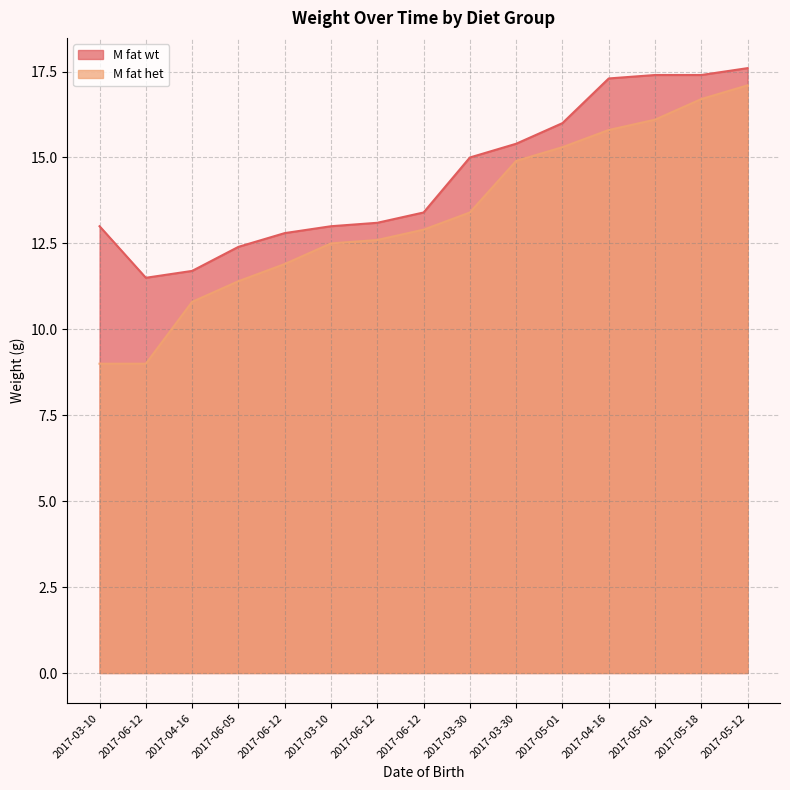

Which category has the highest value across all series?

2017-05-12